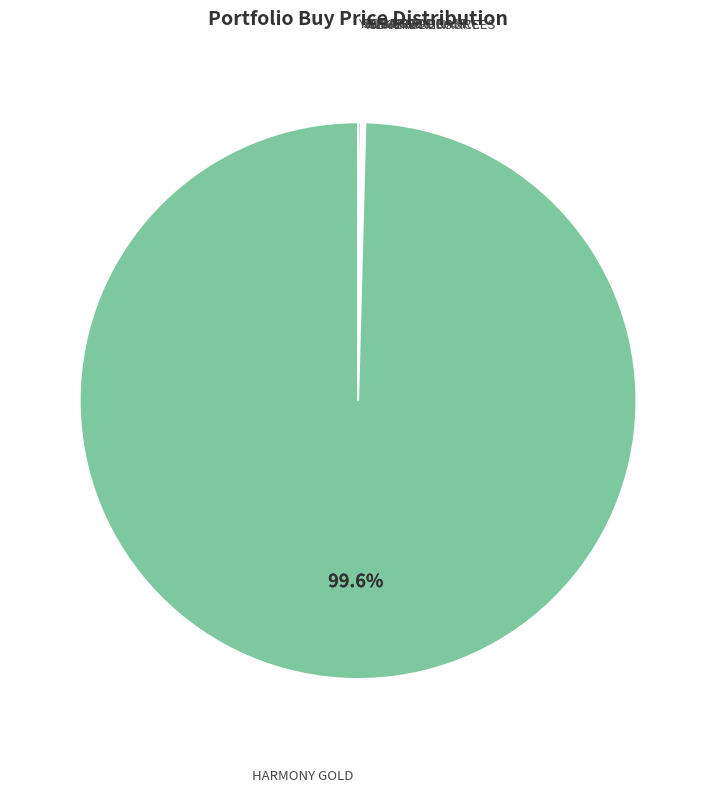

Is there any slice that represents more than half of the pie?

Yes